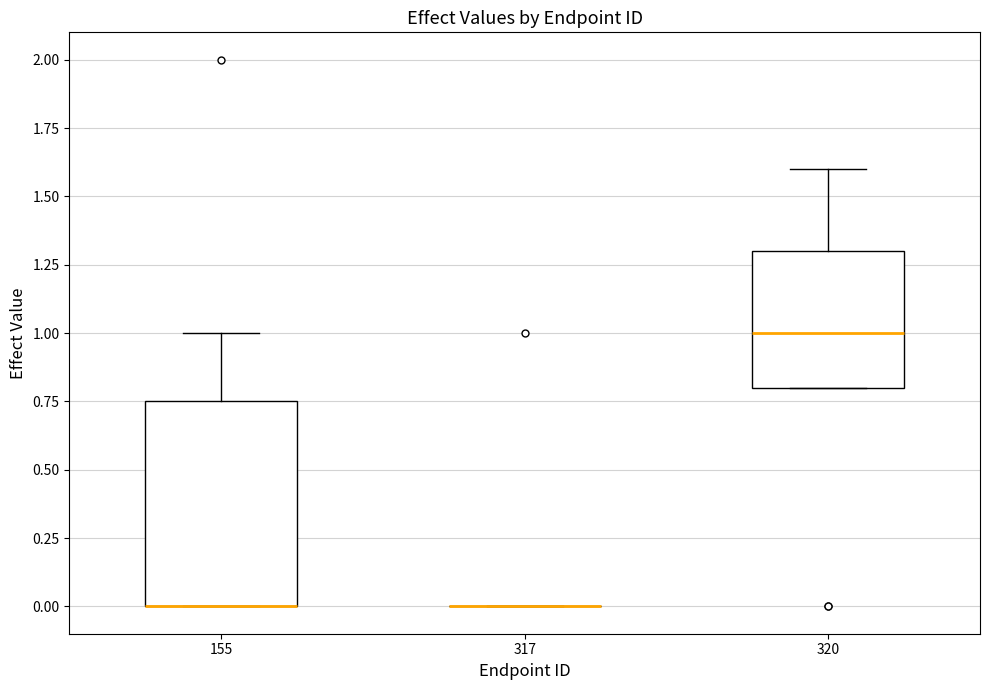

Comparing the boxes themselves (not the whiskers), which one is the tallest?

155